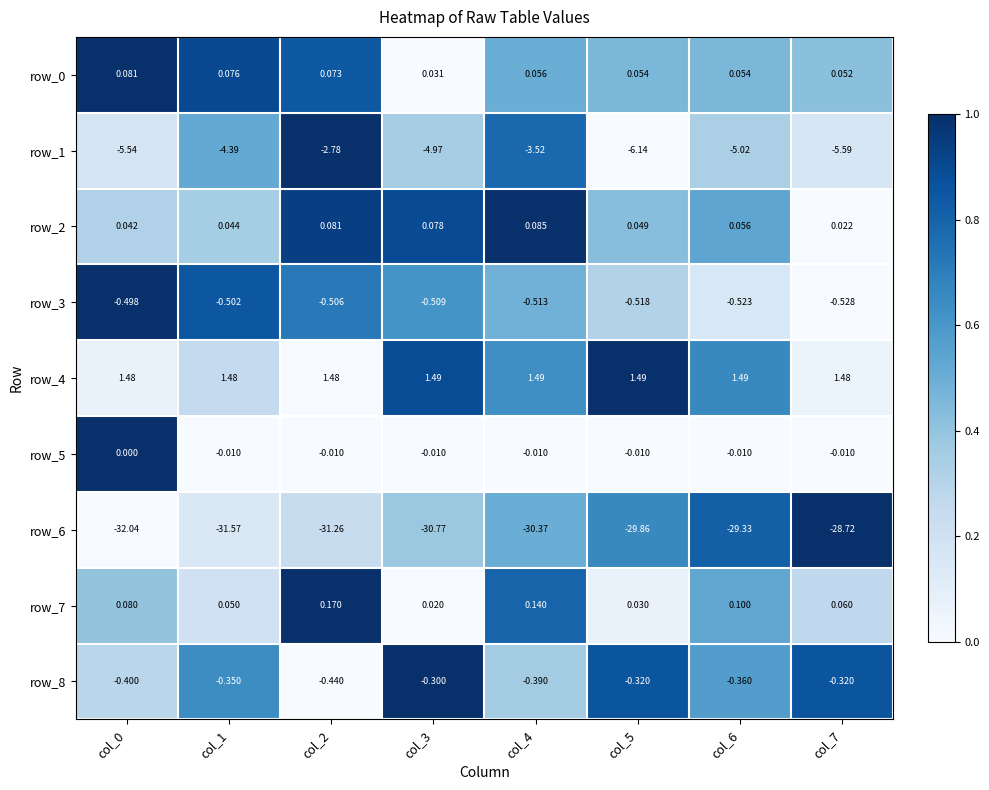

Is the value of row_3 at col_3 greater than the value of row_4 at col_1?

No